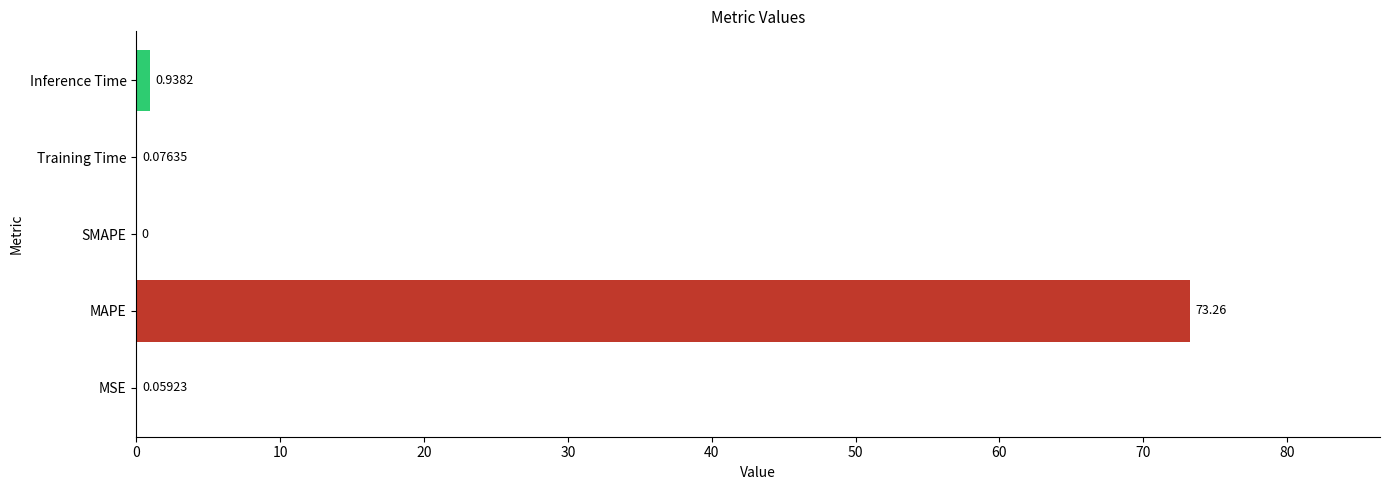

What is the sum of all values?

74.3